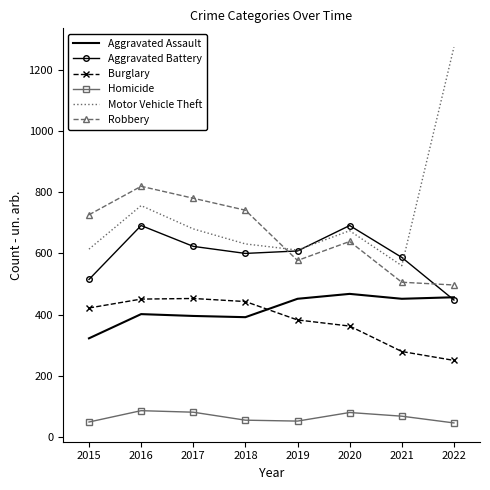

The value of Aggravated Assault at 2018 is 392. True or false?

True